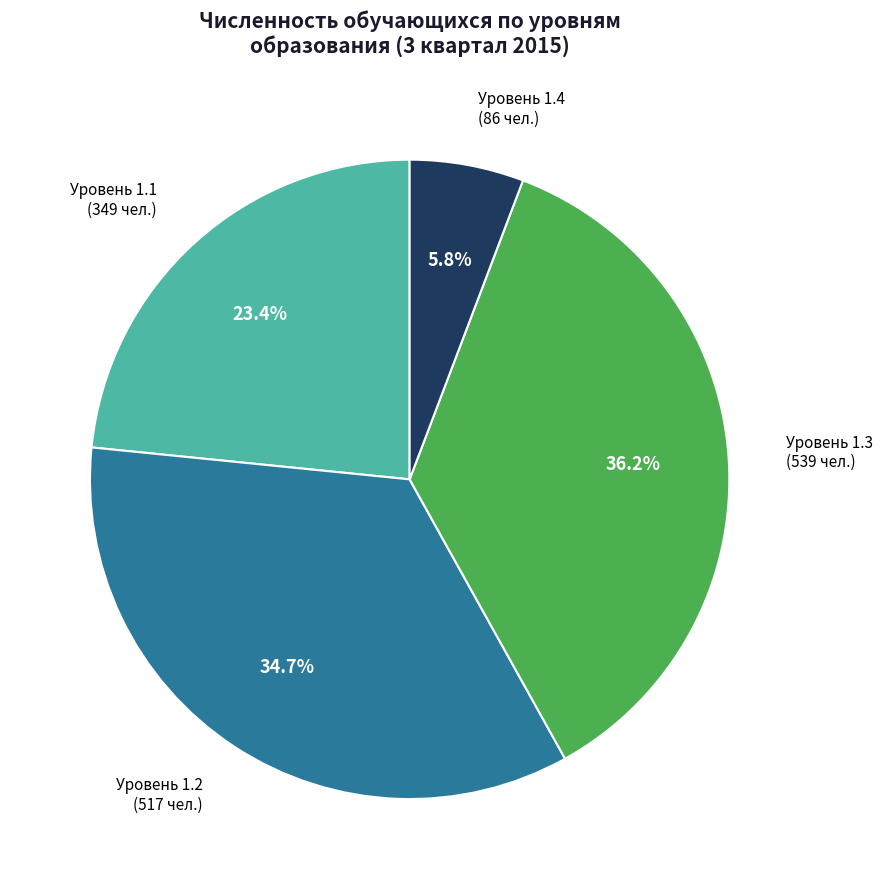

Is there a majority slice in this chart?

No